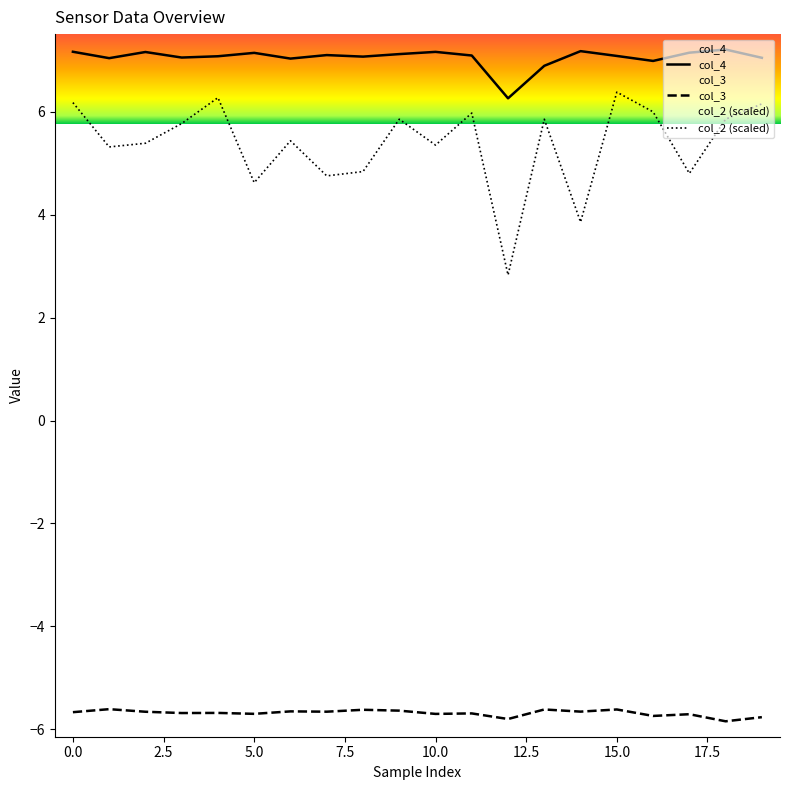

What is the lowest value of the col_4 series?

6.3